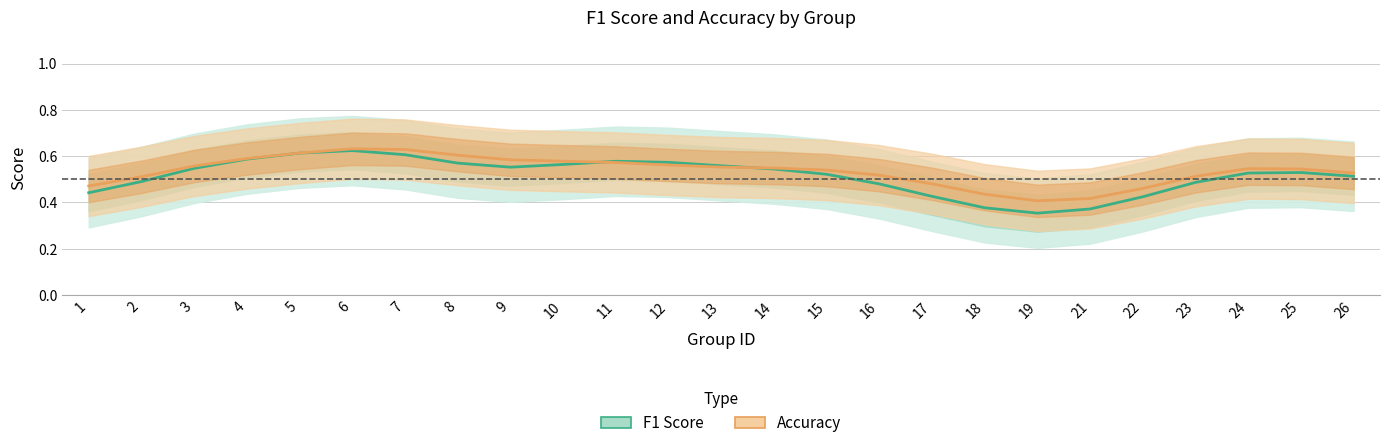

What is the highest value of the accuracy series?

0.6